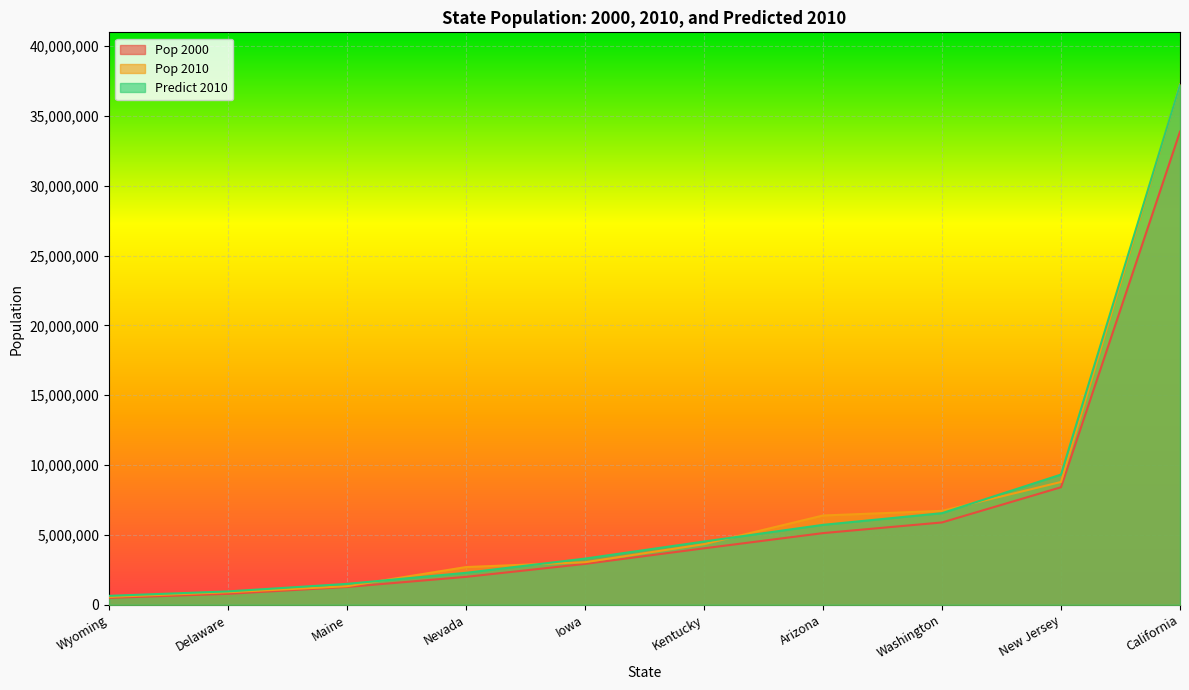

True or false: Pop 2000 and Pop 2010 intersect in this chart.

False